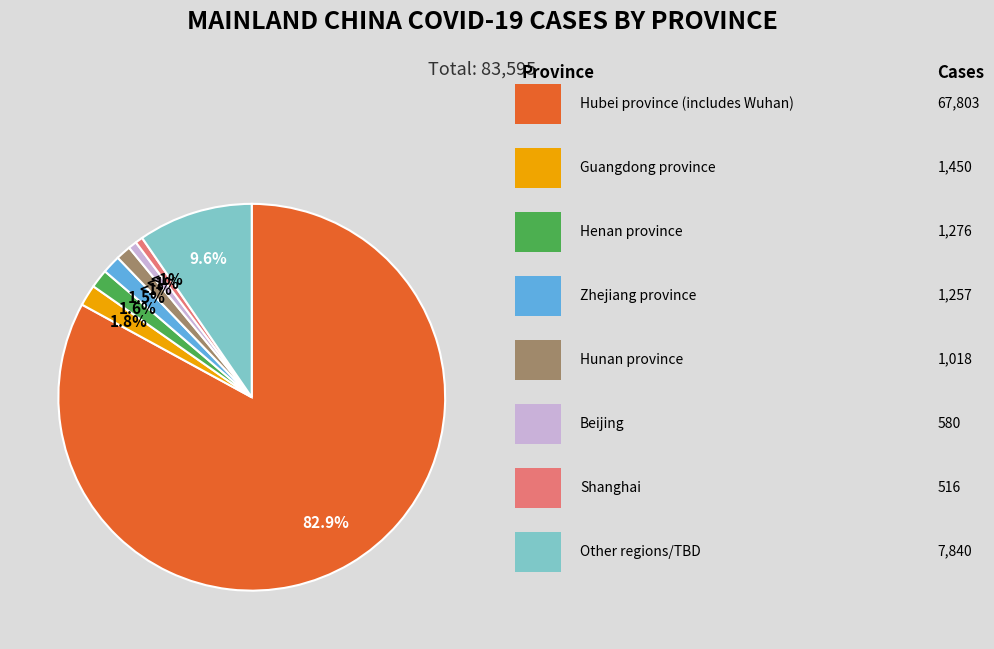

To the nearest percent, what is the difference between the largest and smallest slice percentages?

82%